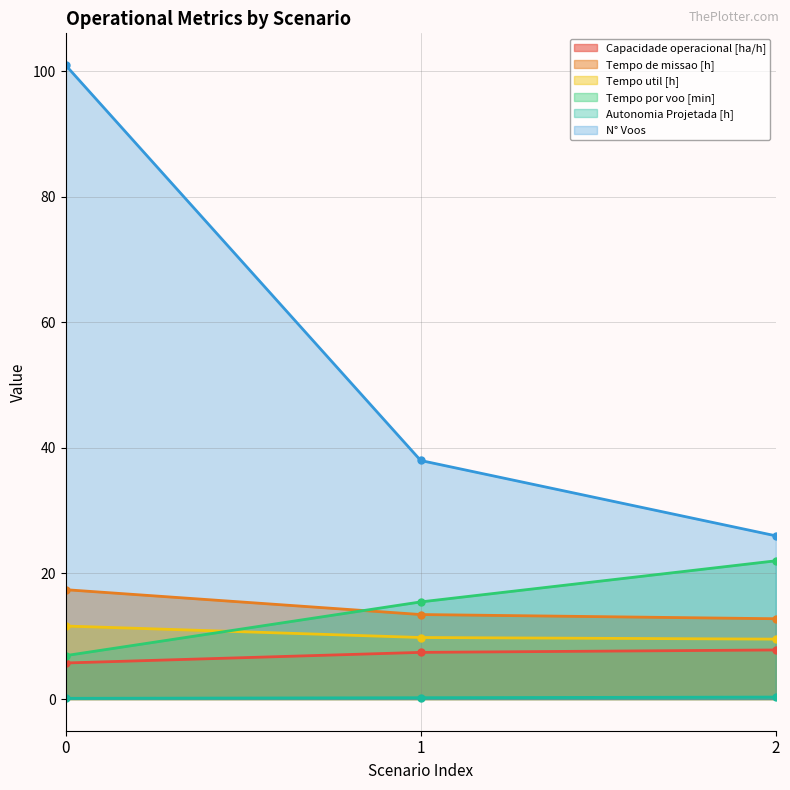

Count the number of data series in this chart.

6